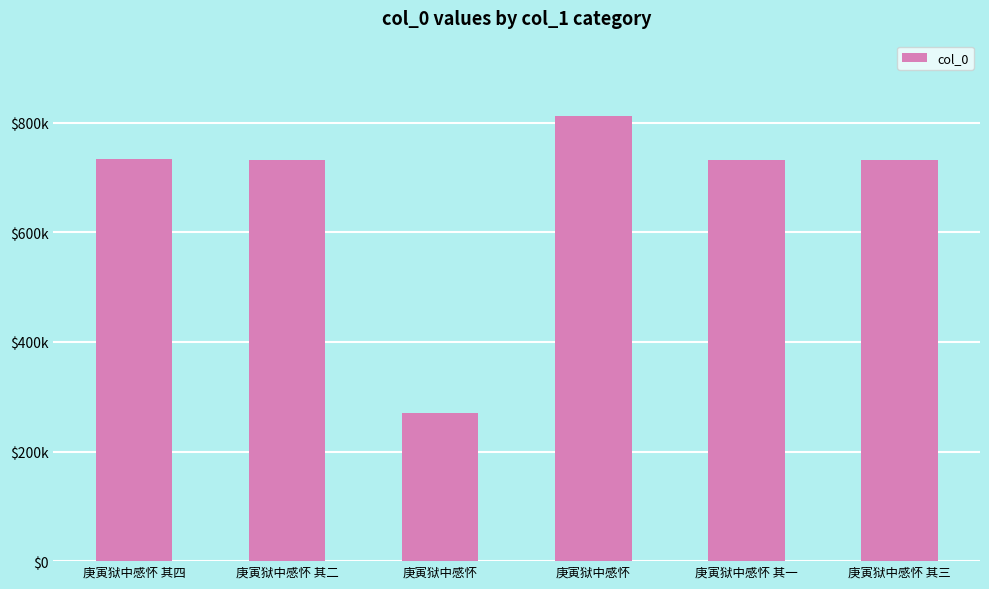

Which has a higher value, 庚寅狱中感怀 其一 or 庚寅狱中感怀 其三?

庚寅狱中感怀 其三